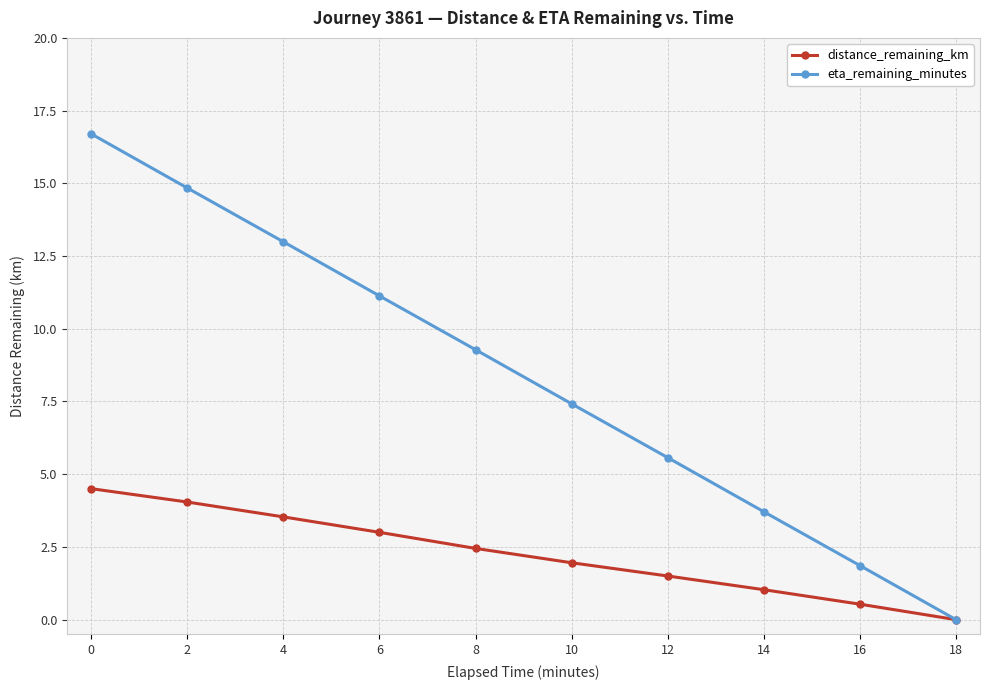

How many categories are shown in the chart?

10